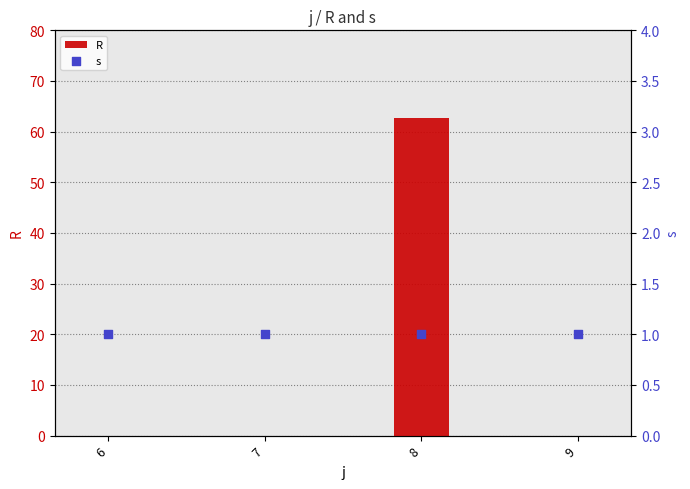

Is the value of R at 7 greater than the value of s at 6?

No